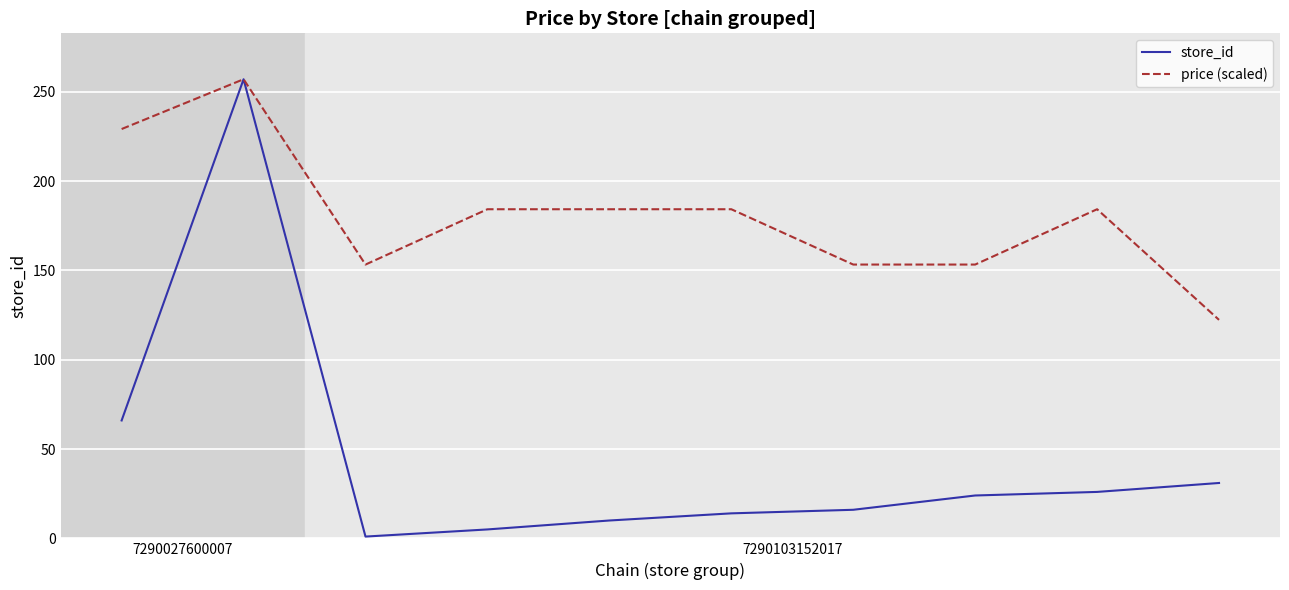

Which series has the largest total across all categories?

price (scaled)